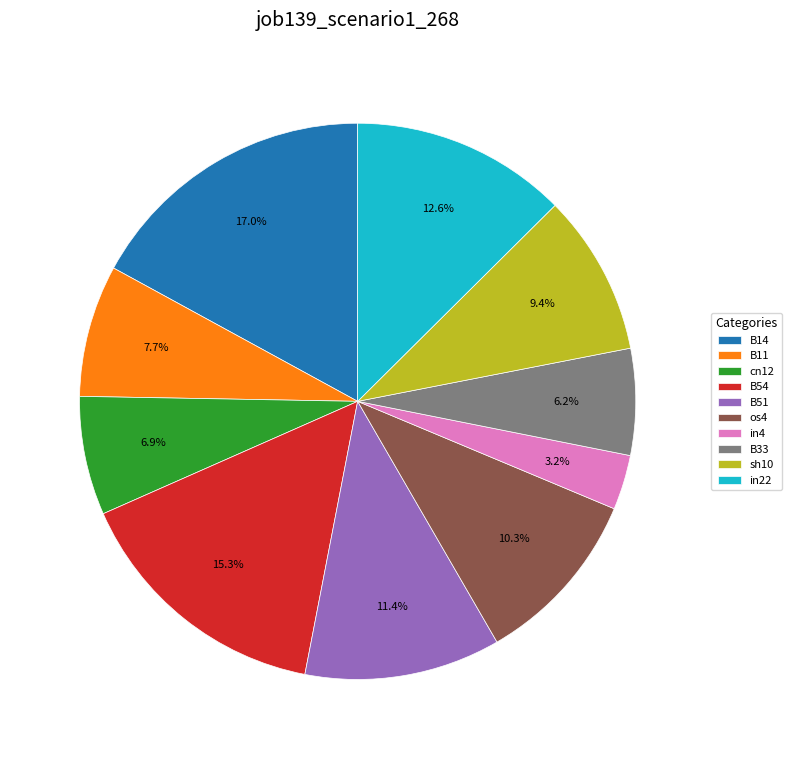

Do sh10 and B11 together represent more than half of the pie?

No